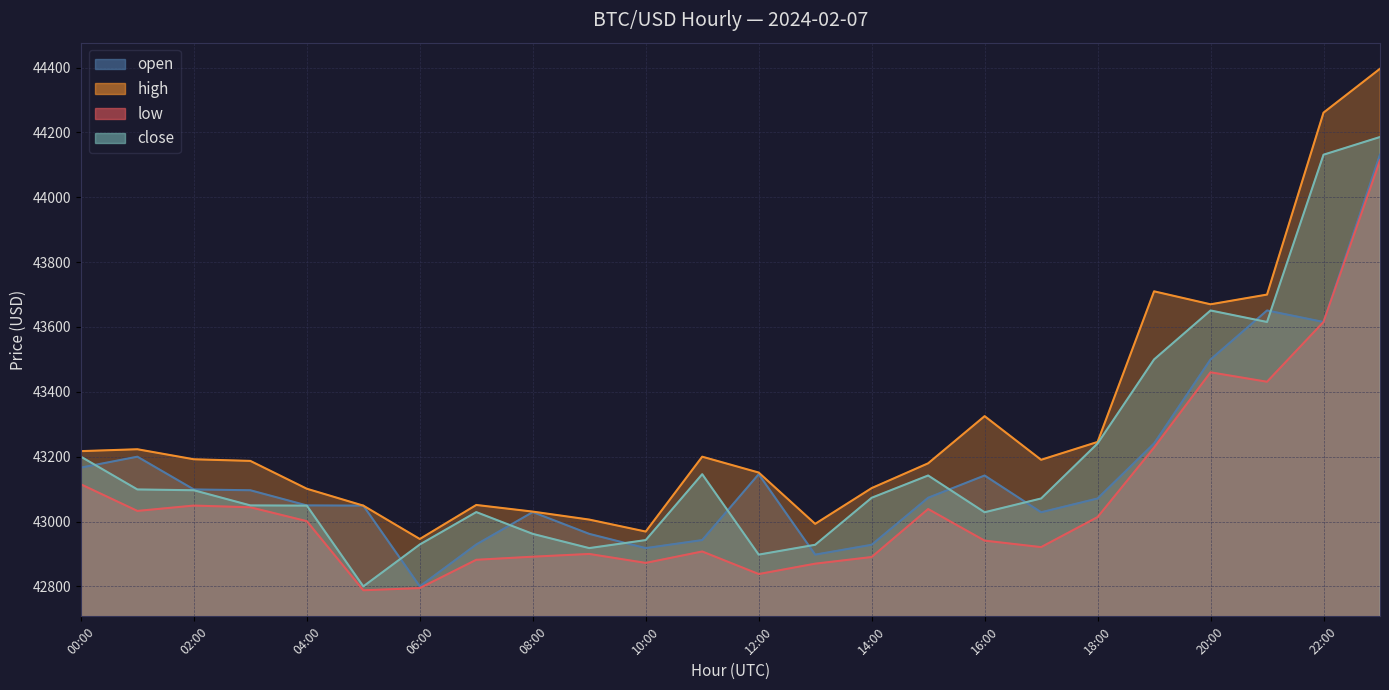

List the series in order of their overall mean, highest first.

high, close, open, low